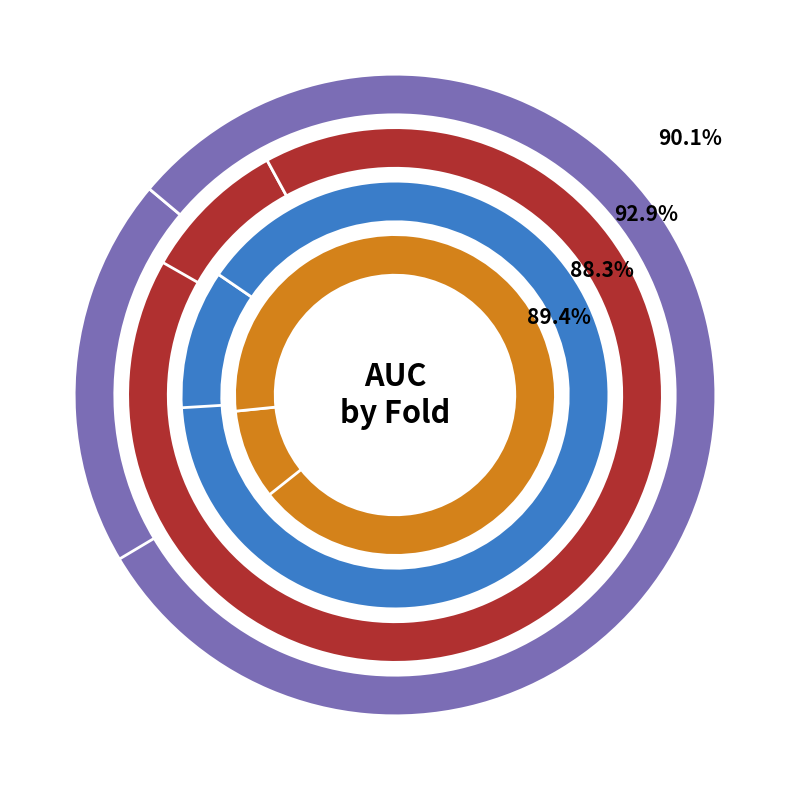

The Fold 6 slice represents 1% of the pie. True or false?

False